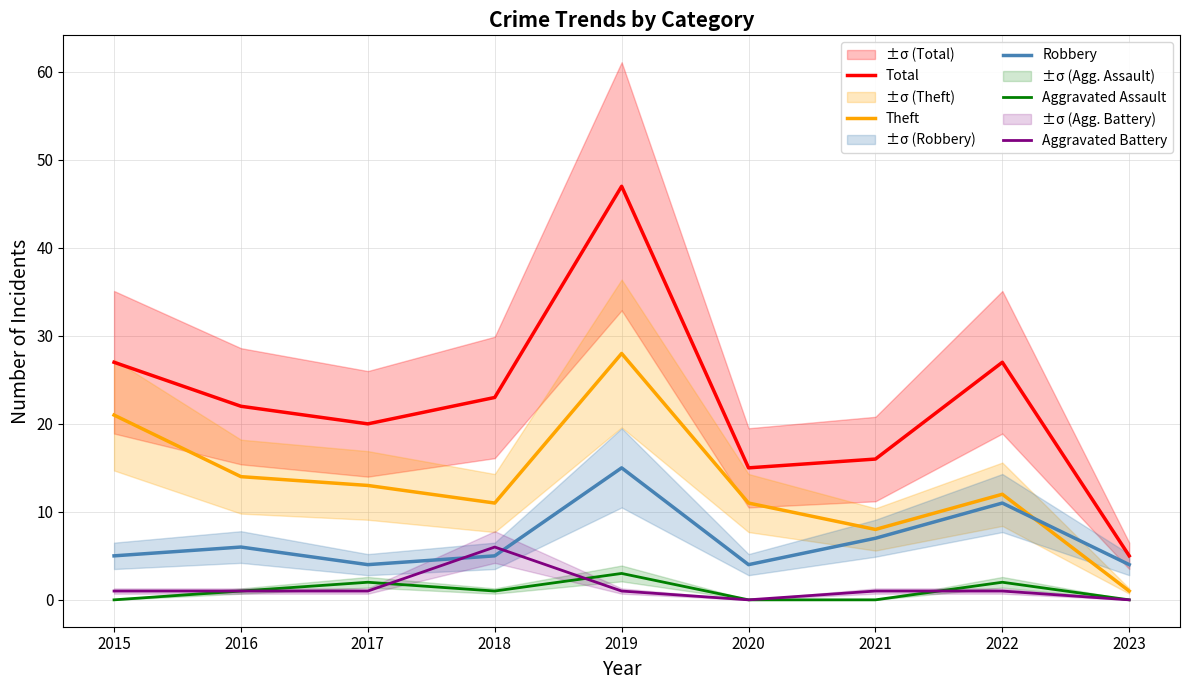

The Total series shows 16 at 2021. True or false?

True